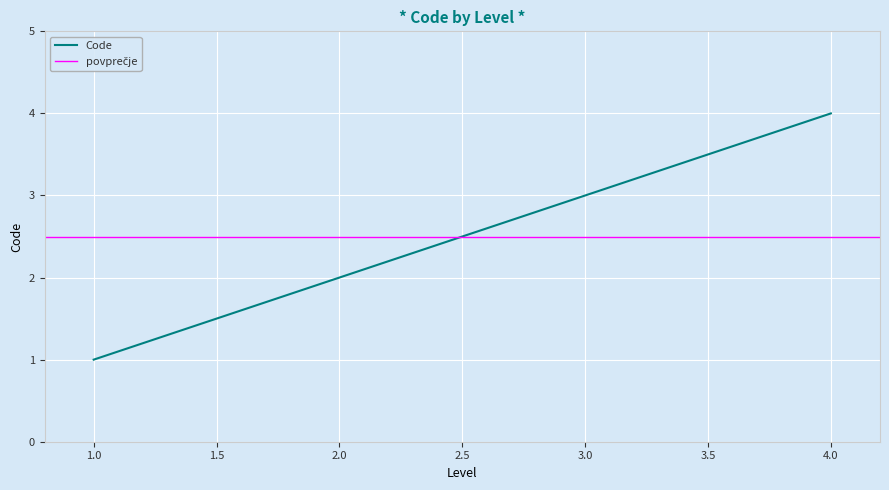

The Code series shows 3 at 3.0. True or false?

True